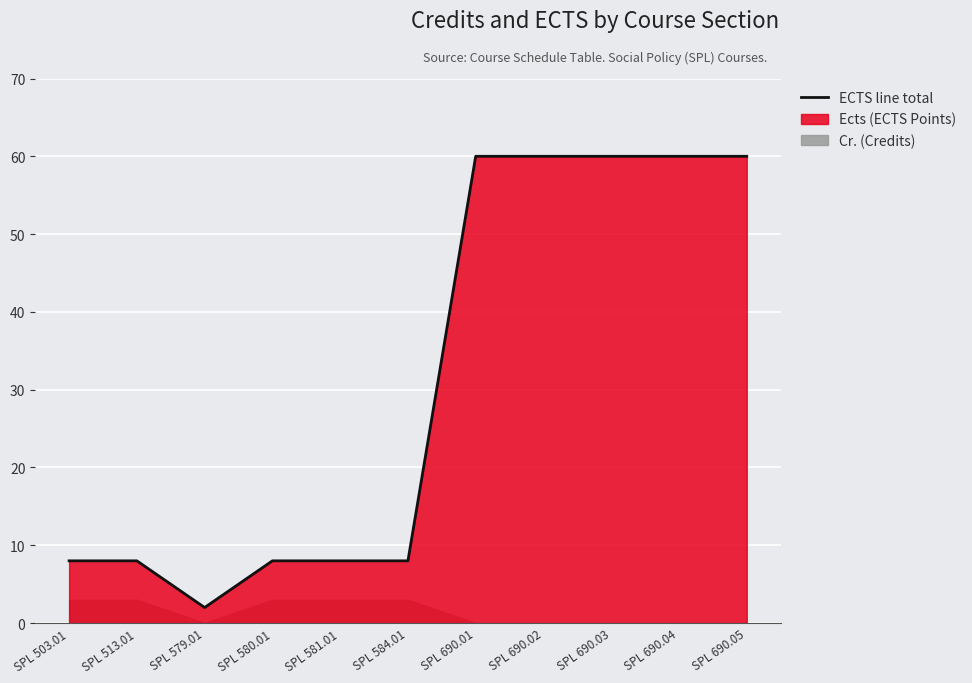

What is the average value?

31